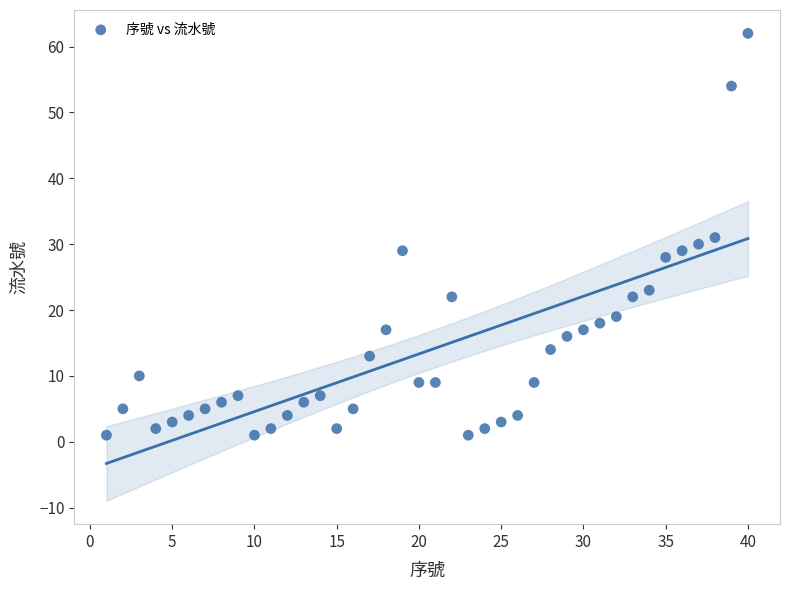

What is the range of X values (max minus min)?

39